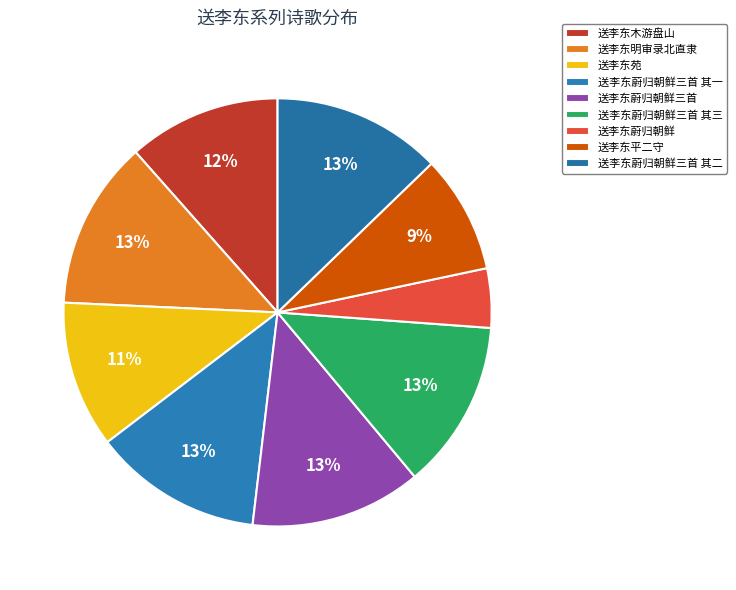

How many slices are in this pie chart?

9